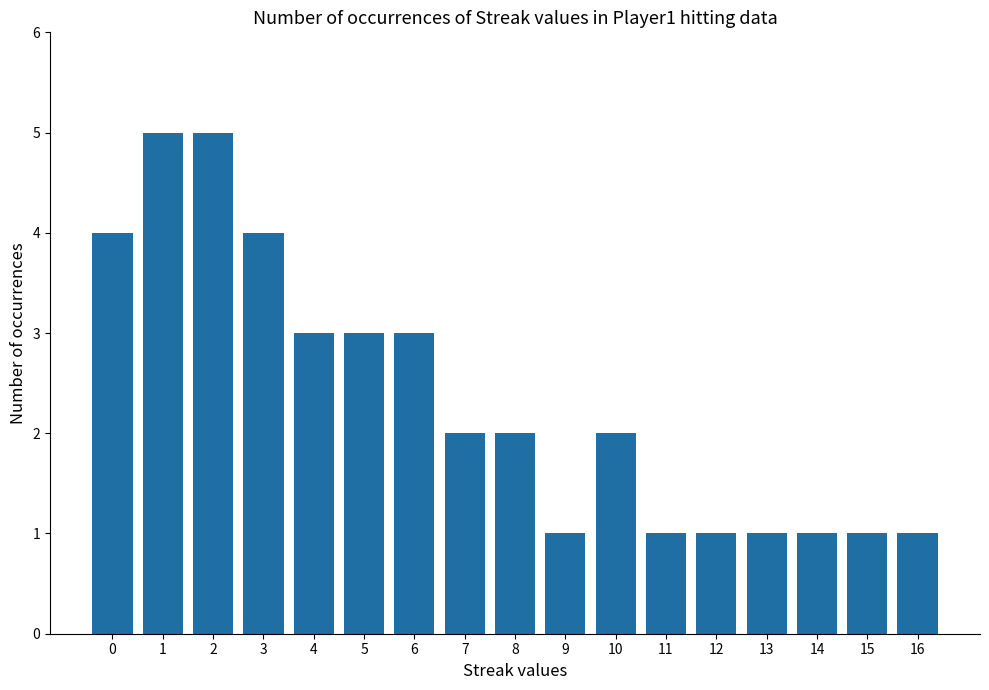

What is the maximum value shown in the chart?

5